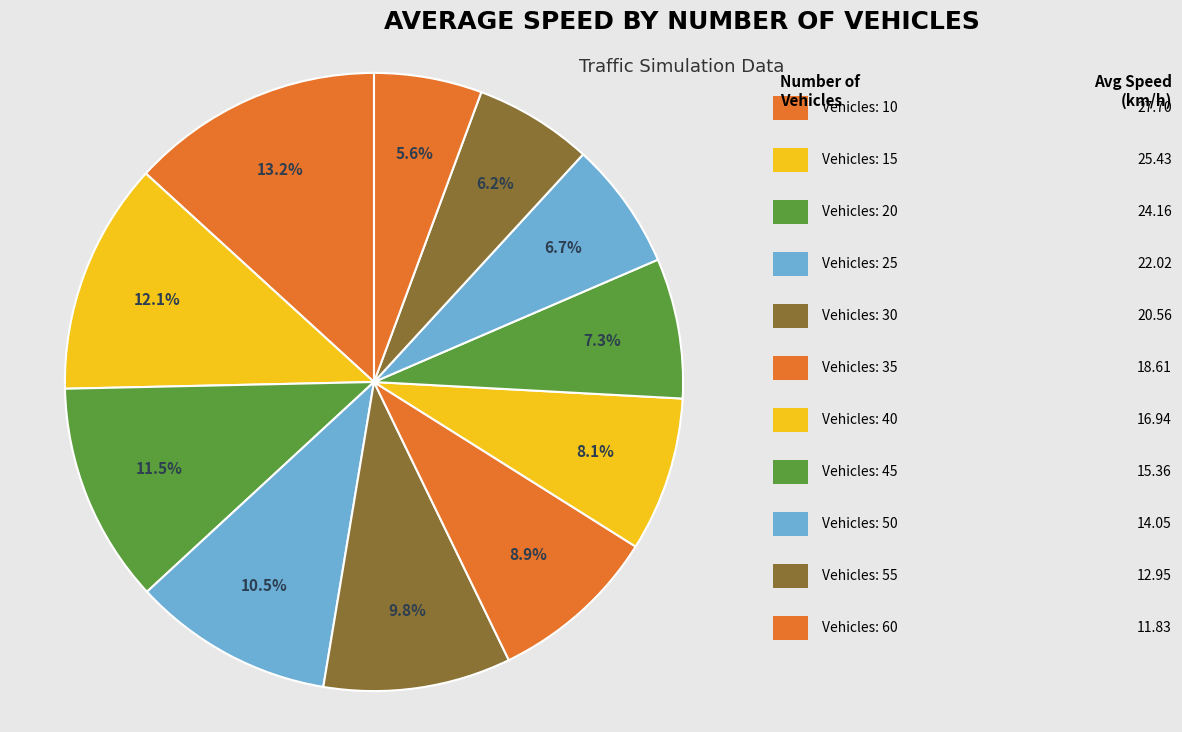

How many segments does this pie chart have?

11